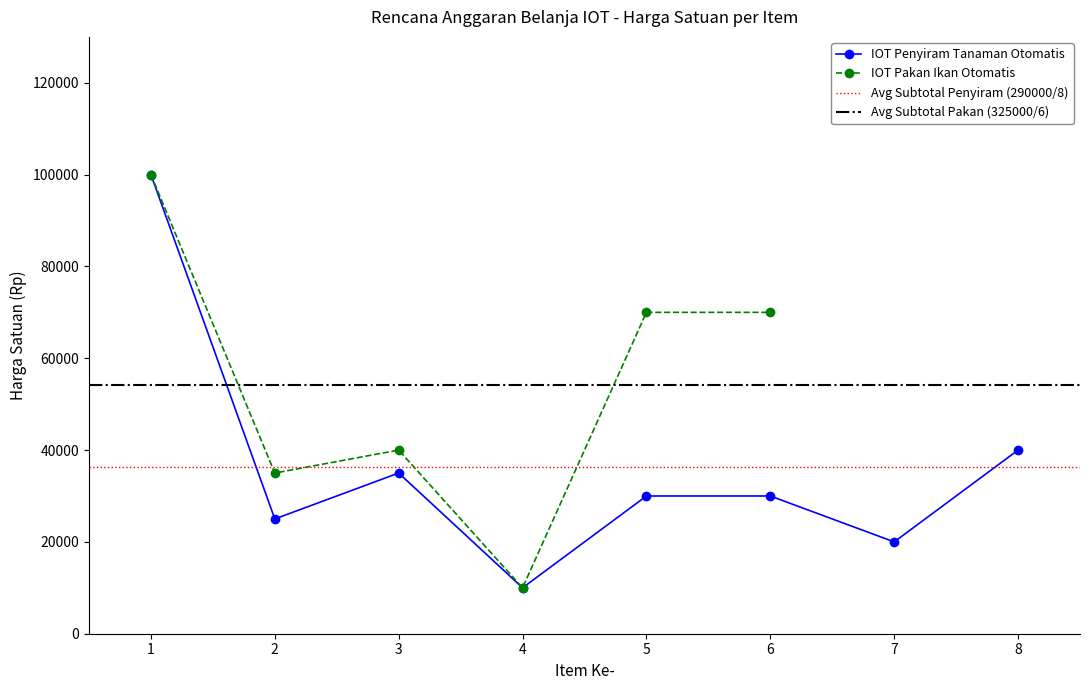

Where is the first local minimum for IOT Penyiram Tanaman Otomatis?

2